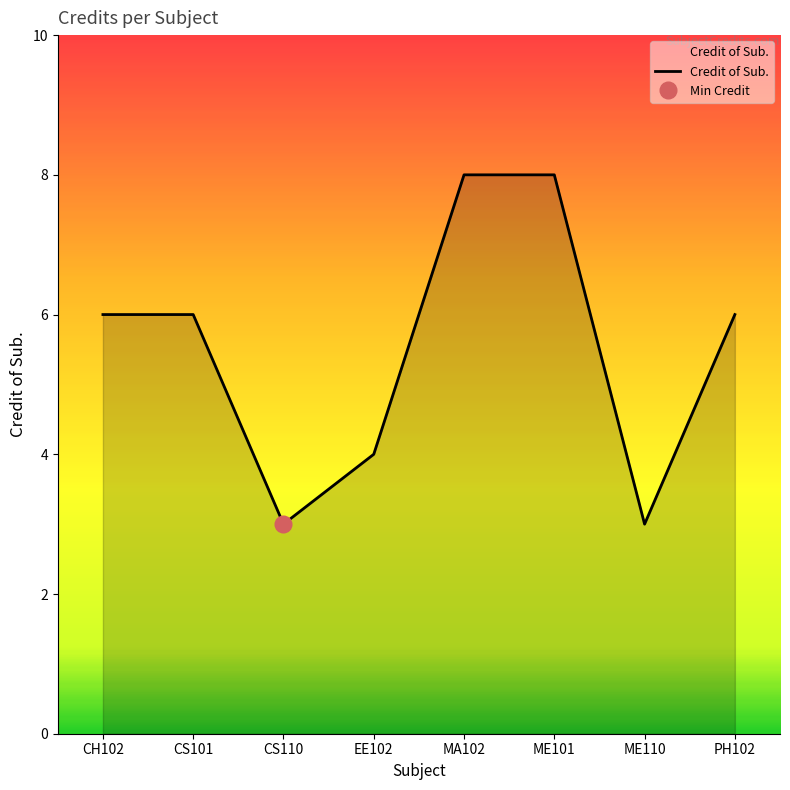

What is the label of the 3rd point from the left?

CS110